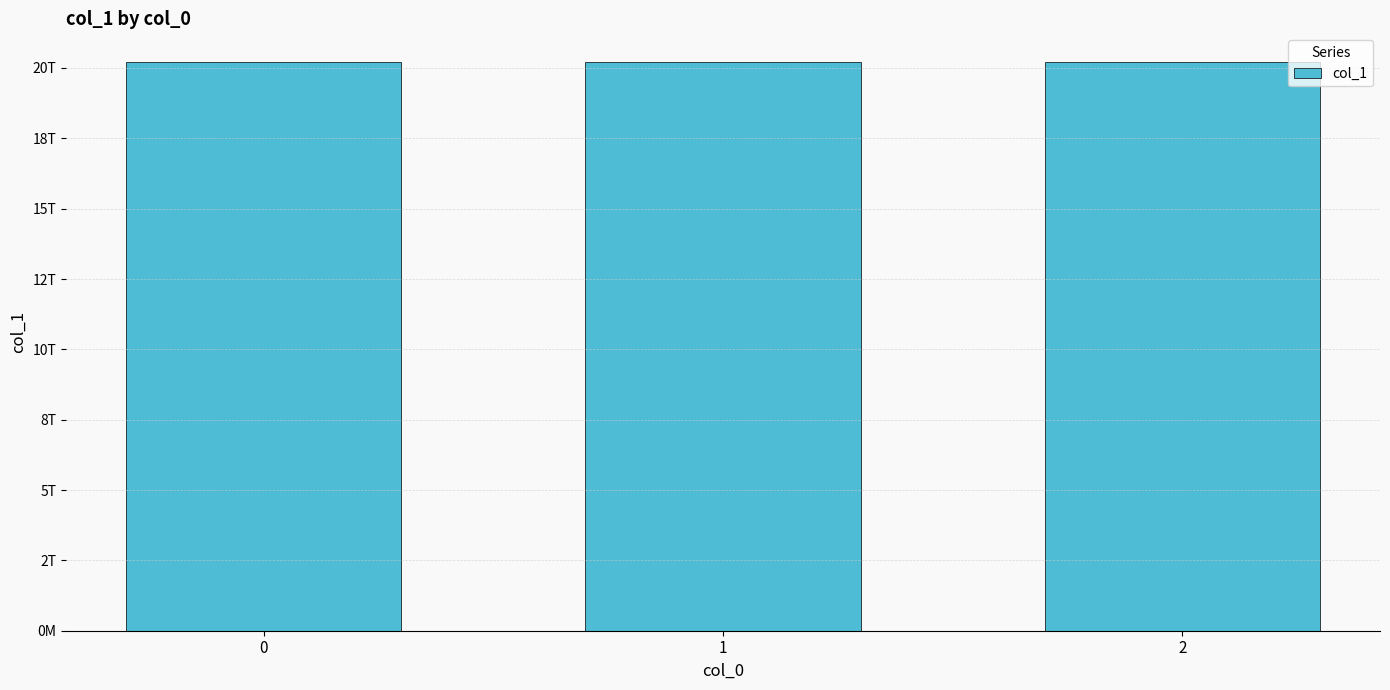

Does the chart contain any negative values?

No